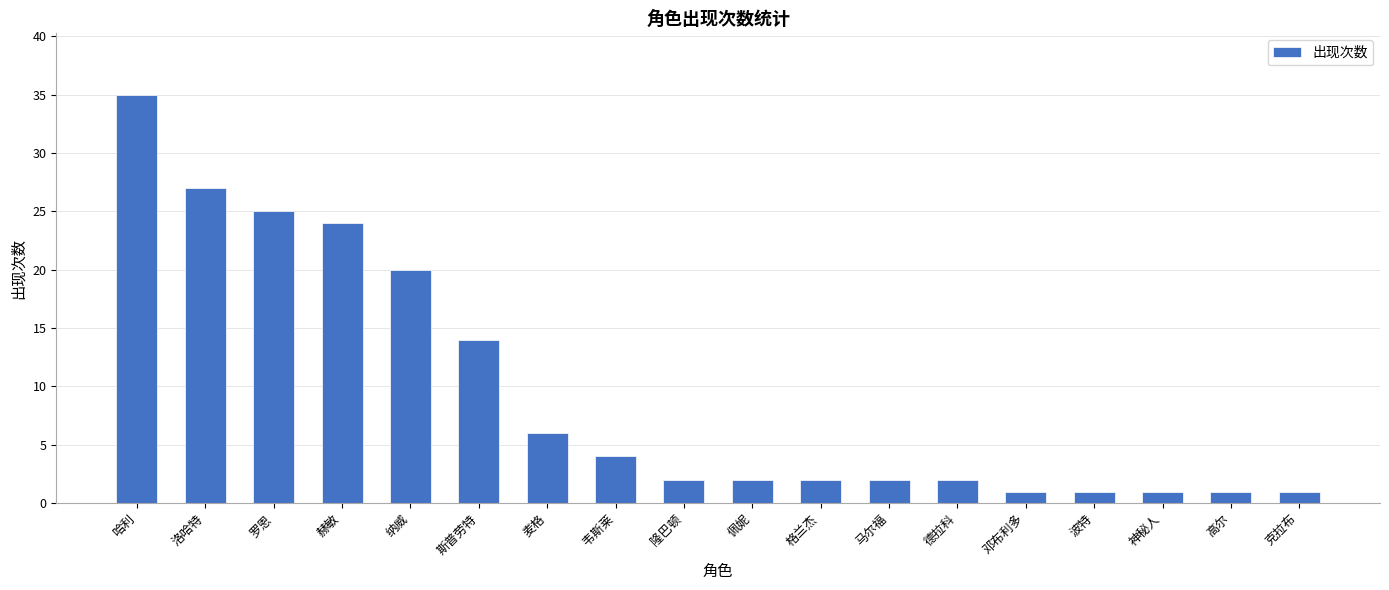

What is the value of the 8th bar from the left?

4